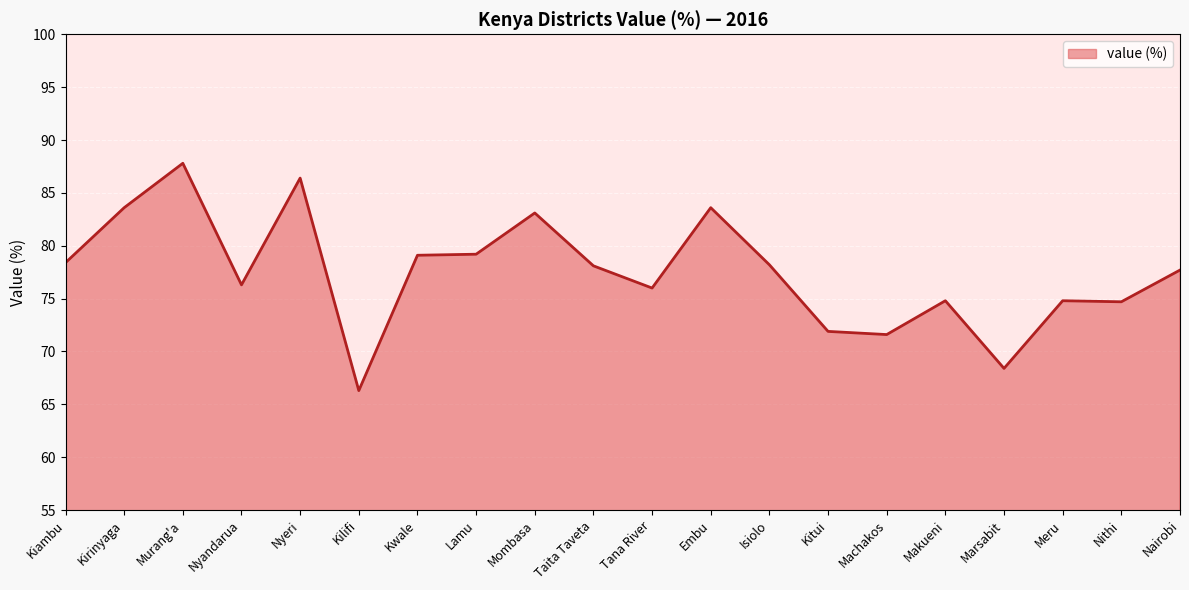

What is the greatest value displayed?

87.8